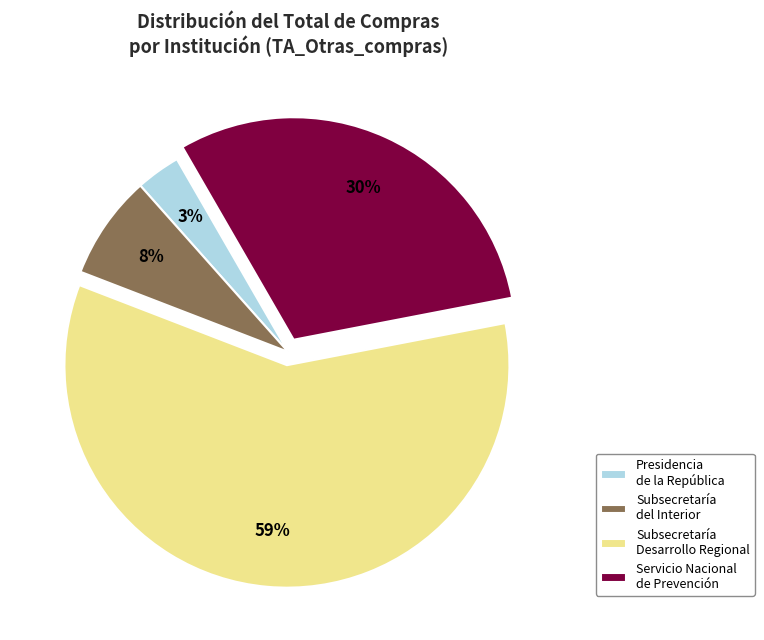

Is Servicio Nacional de Prevención the majority of the pie?

No